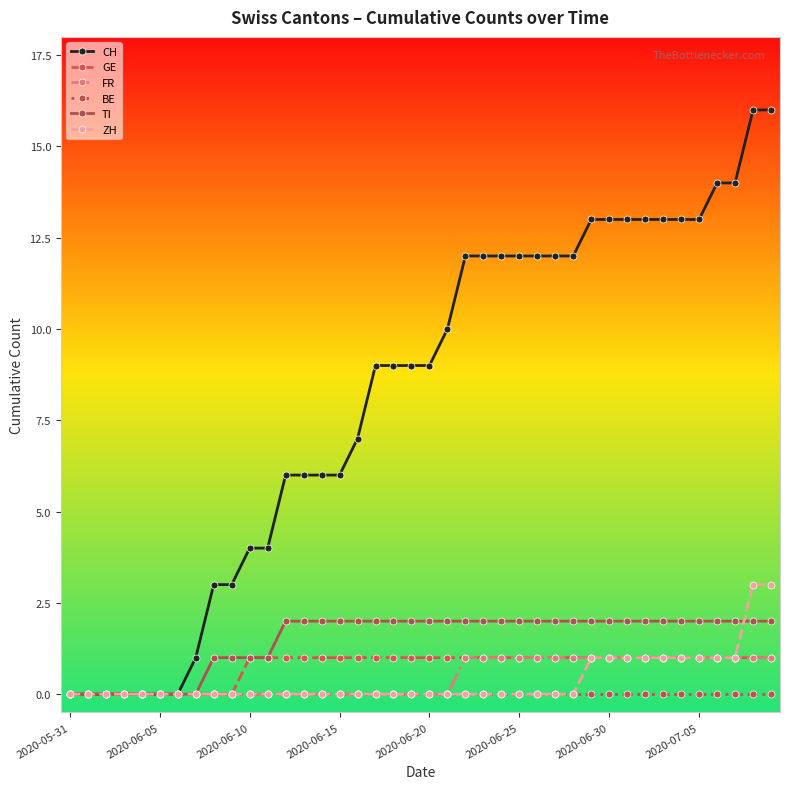

What is the value of the CH point at the 22nd from the left?

10